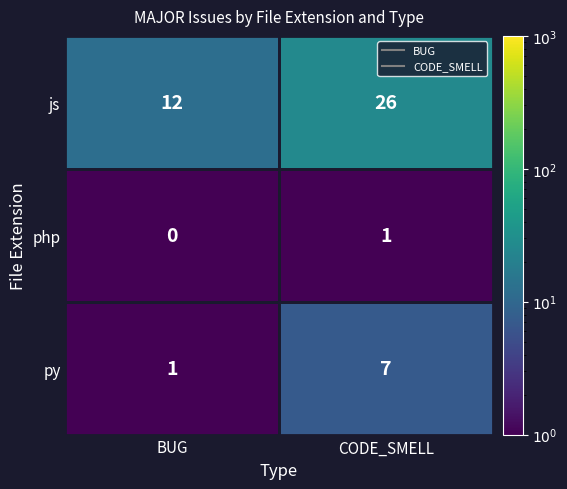

The value of py at CODE_SMELL is 10. True or false?

False